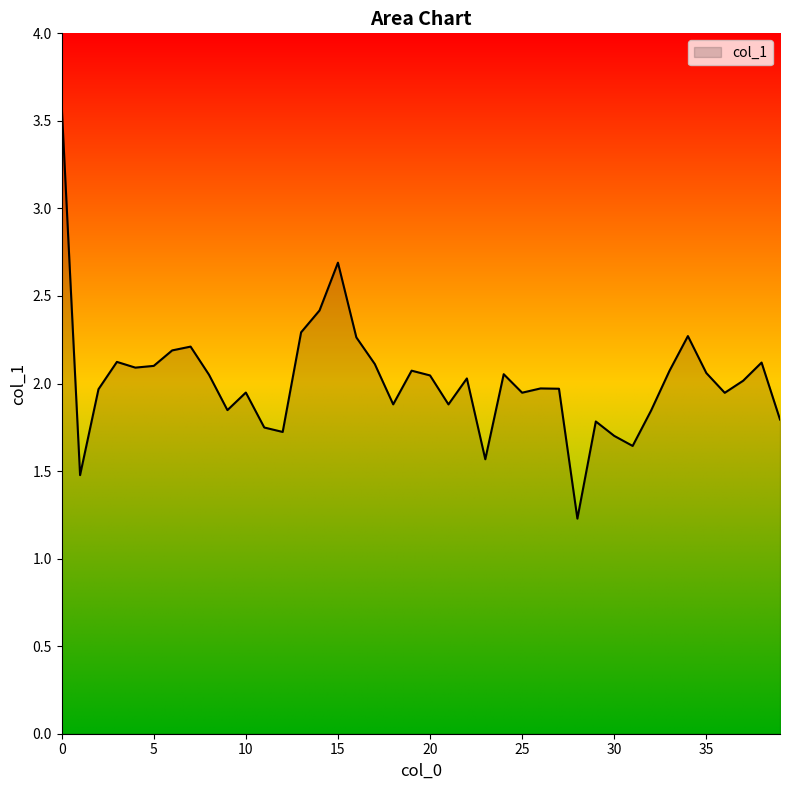

What is the difference between the maximum and minimum values?

2.4